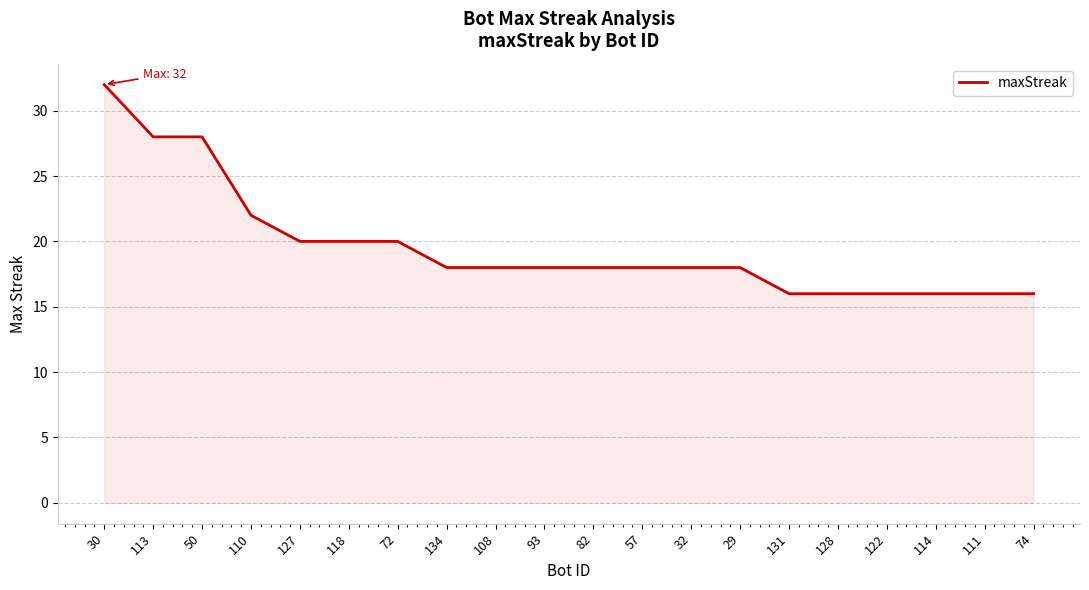

How many lines are shown in the chart?

1